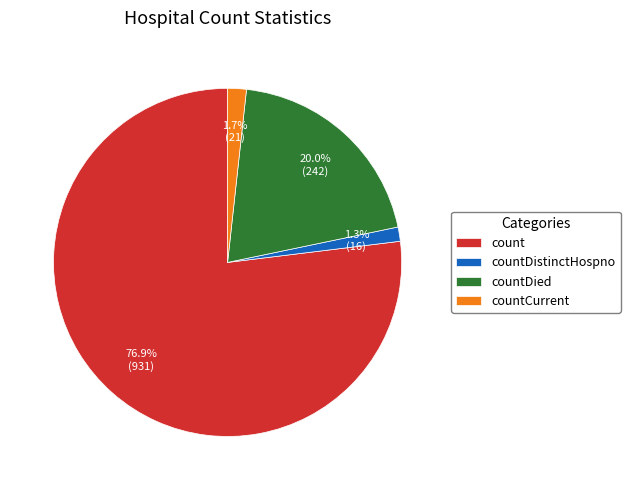

To the nearest percent, what percentage of the pie is count?

77%